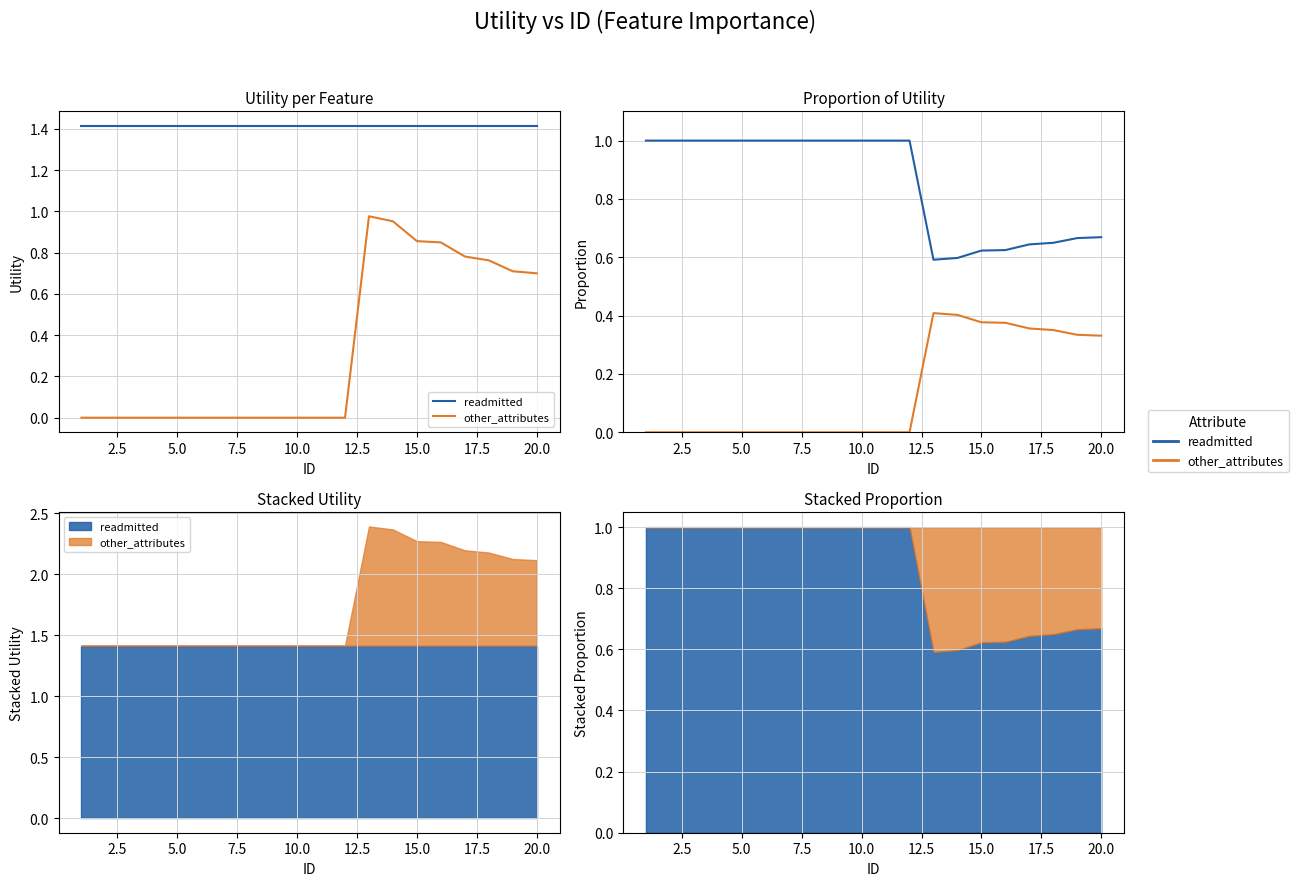

Is the value of readmitted at 20.0 greater than the value of other_attributes at 19?

Yes